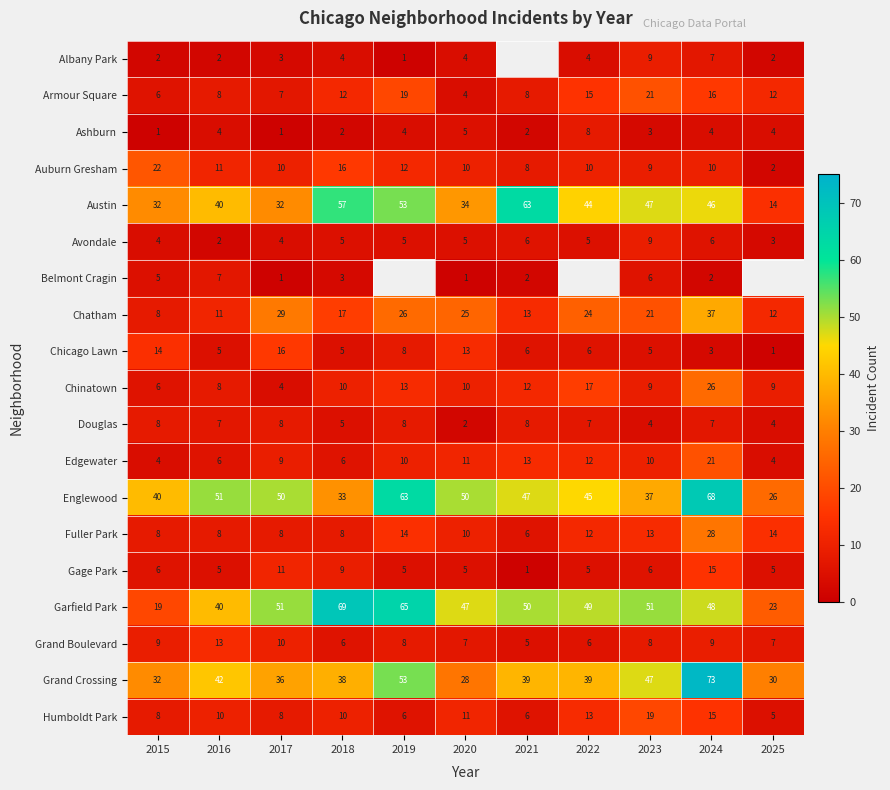

What is the approximate value of Englewood at 2022?

45